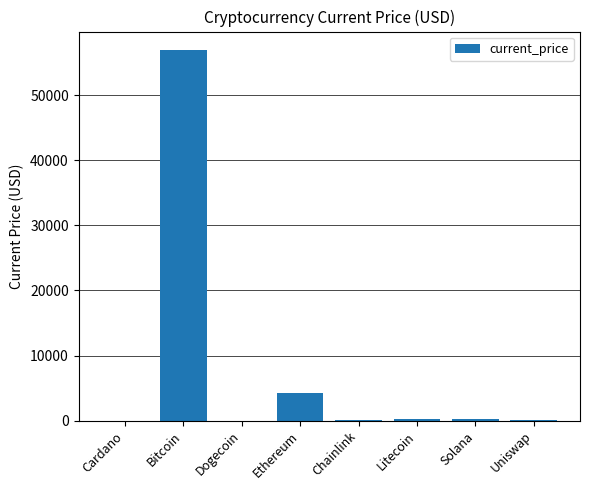

How many values exceed 210?

4